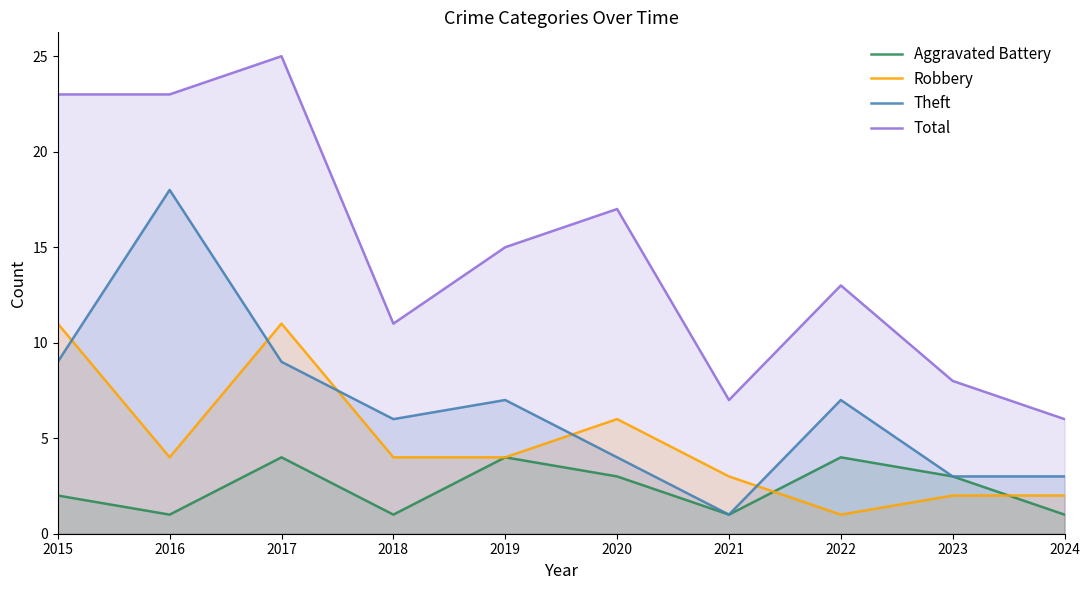

Where is the first local maximum for Theft?

2016